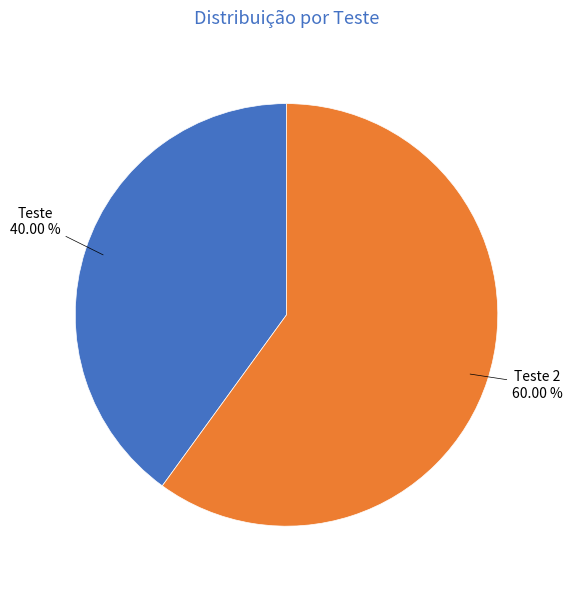

Does Teste represent more than half of the total?

No